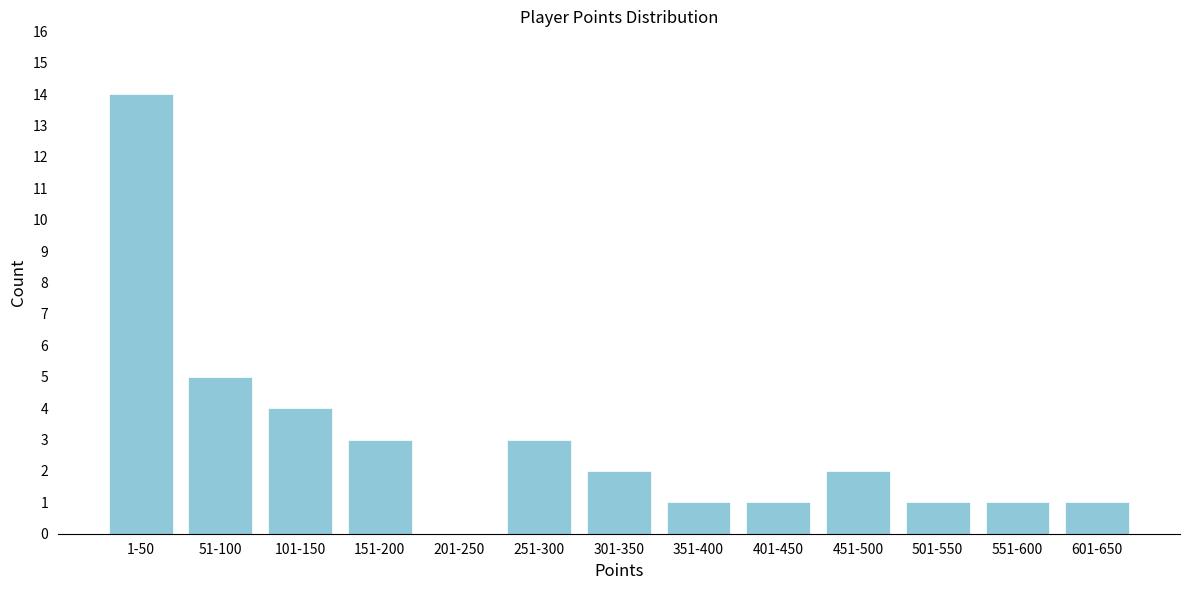

Reading left to right, what are all the values shown in this chart?

1-50=14	51-100=5	101-150=4	151-200=3	201-250=0	251-300=3	301-350=2	351-400=1	401-450=1	451-500=2	501-550=1	551-600=1	601-650=1